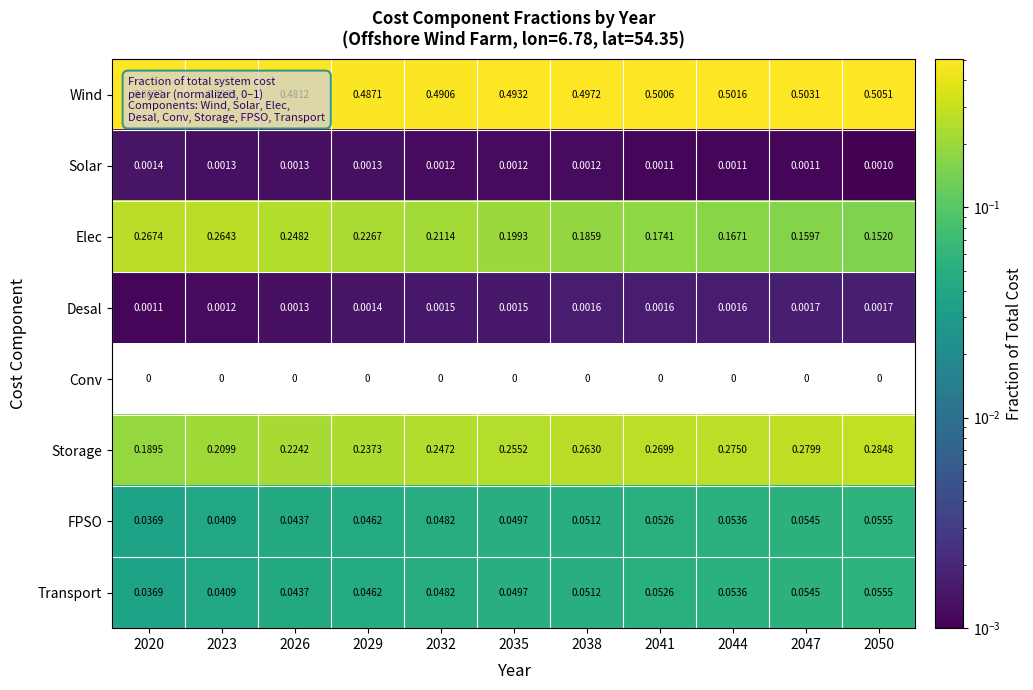

What is the total value across all series at 2047?

1.1